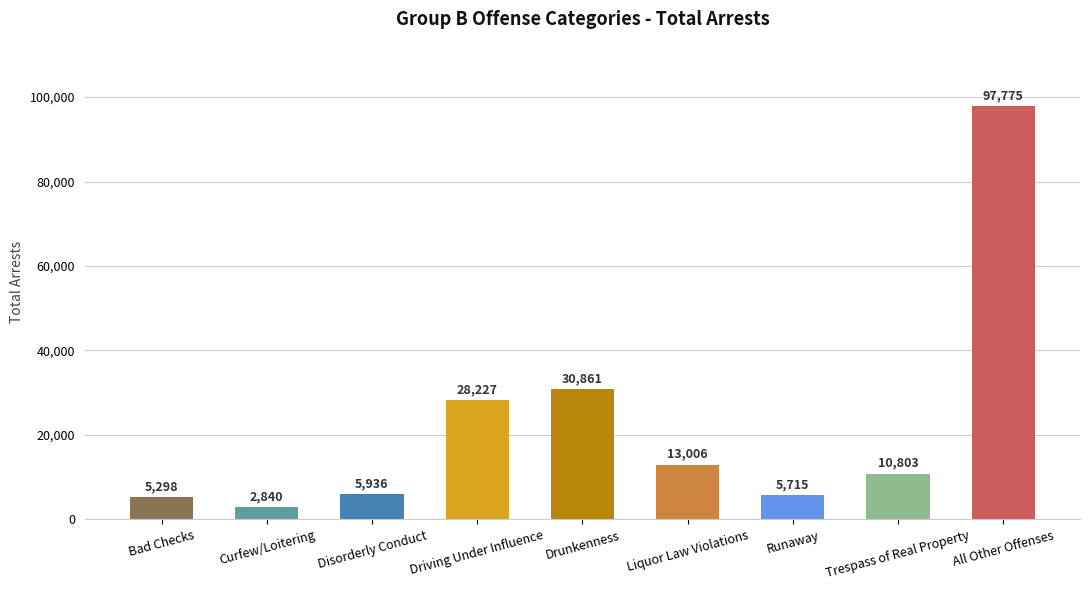

True or false: the data shows 13006 at Liquor Law Violations.

True